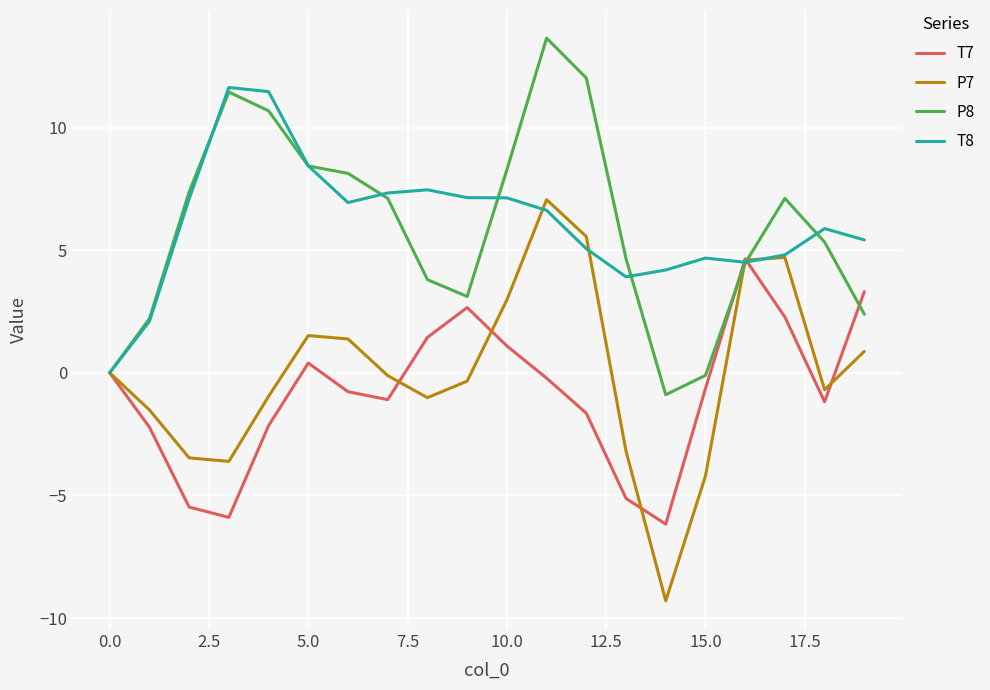

Rank the series by their maximum value, from lowest to highest.

T7, P7, T8, P8